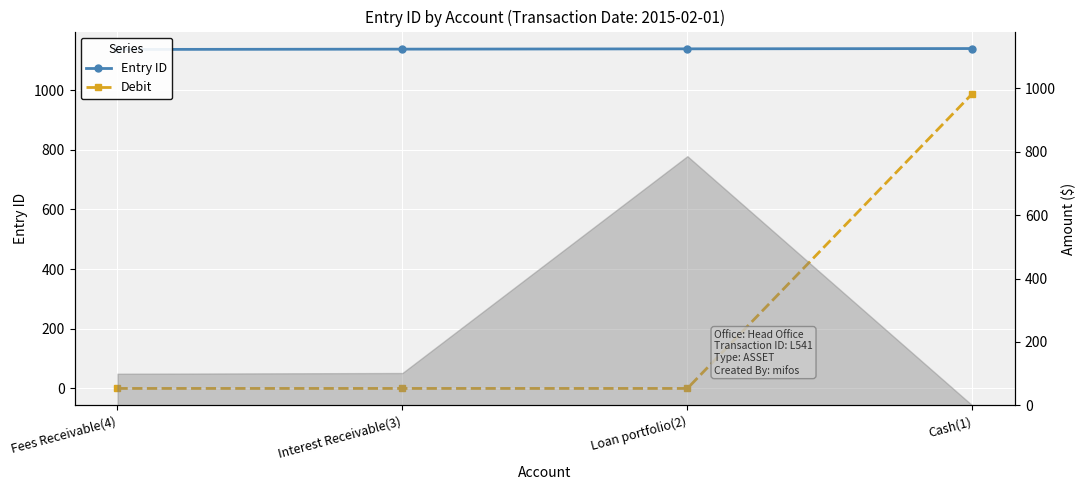

Is it true that Debit equals -397.2 at Loan portfolio(2)?

False